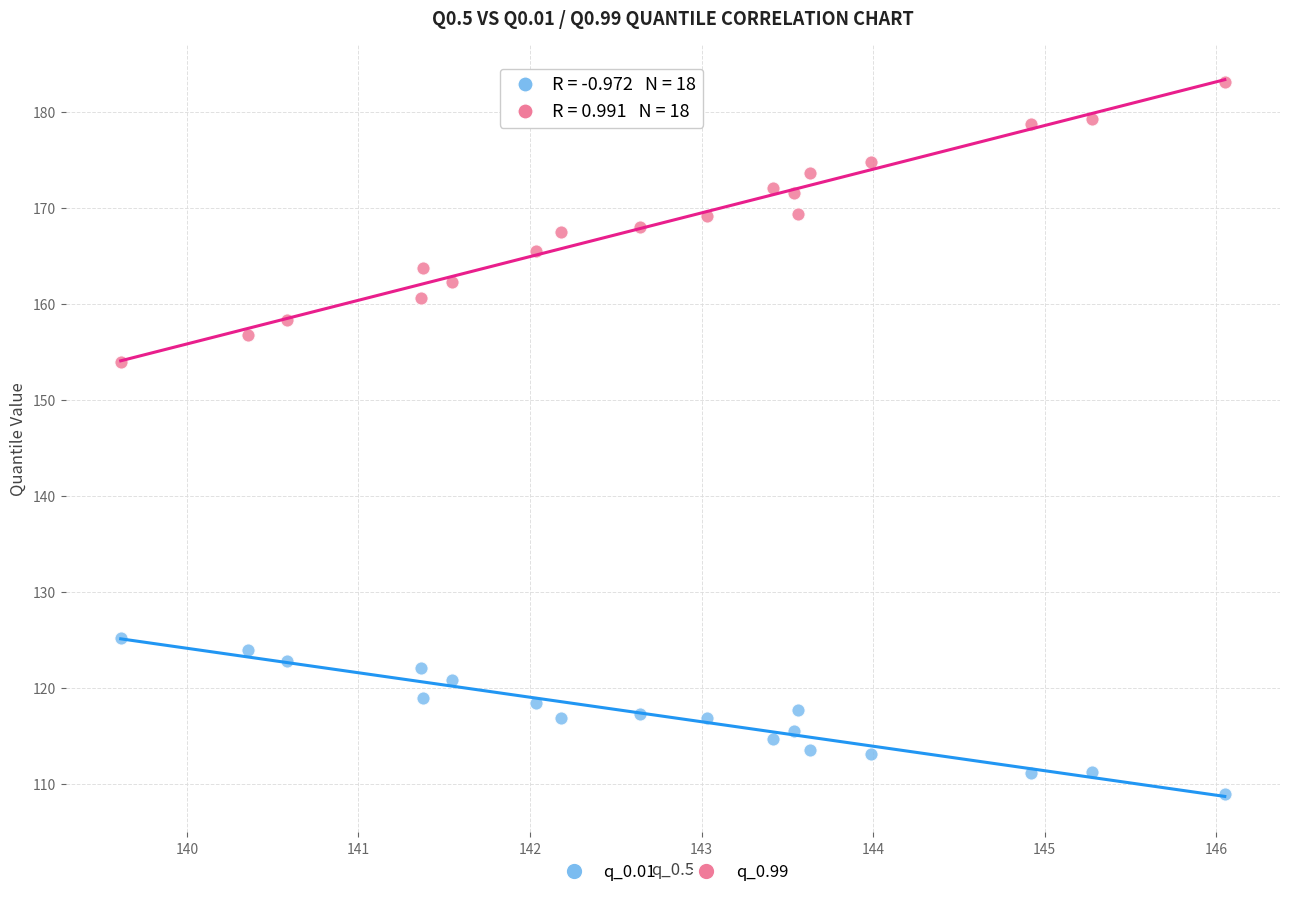

Which series has the largest Y range (max minus min)?

q_0.99